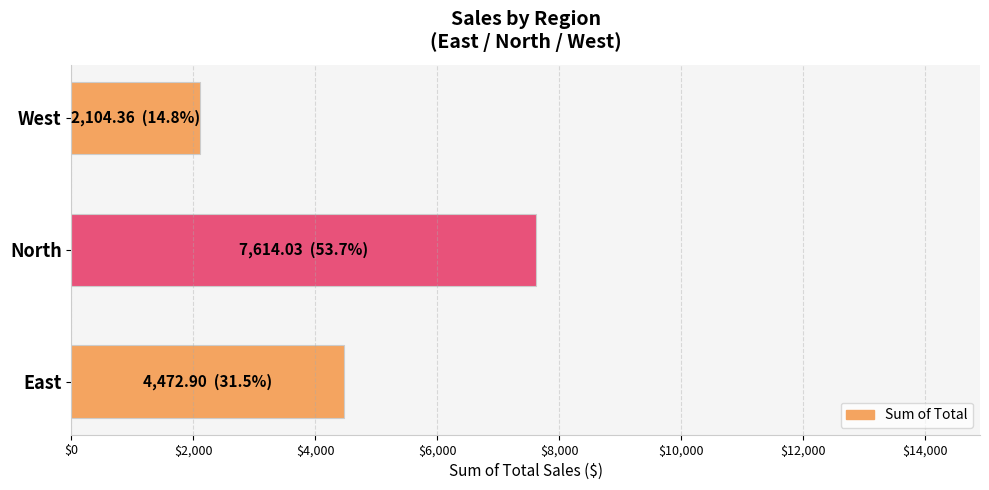

True or false: the data shows 7614.0 at North.

True